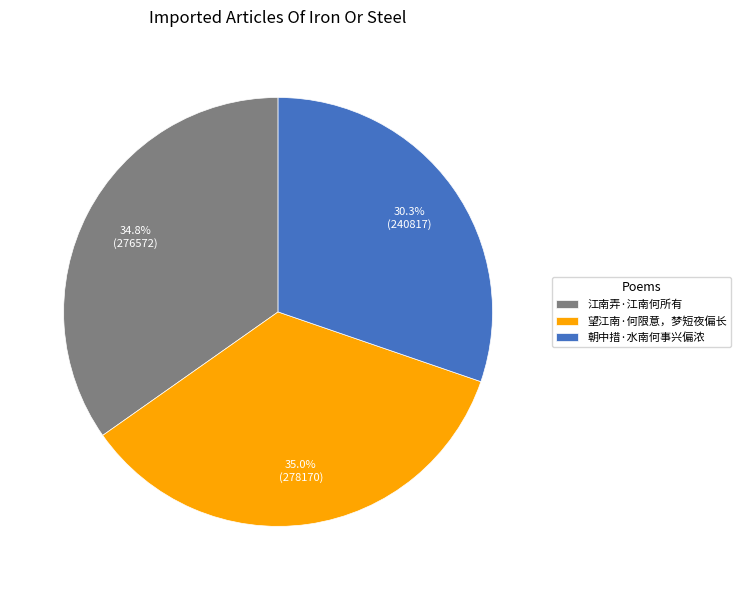

What percentage is the 望江南·何限意，梦短夜偏长 slice, to the nearest percent?

35%